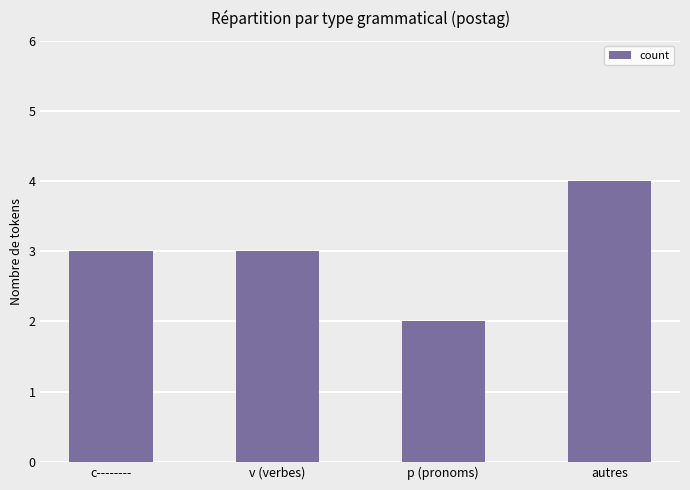

Which label corresponds to the smallest value in the chart?

p (pronoms)